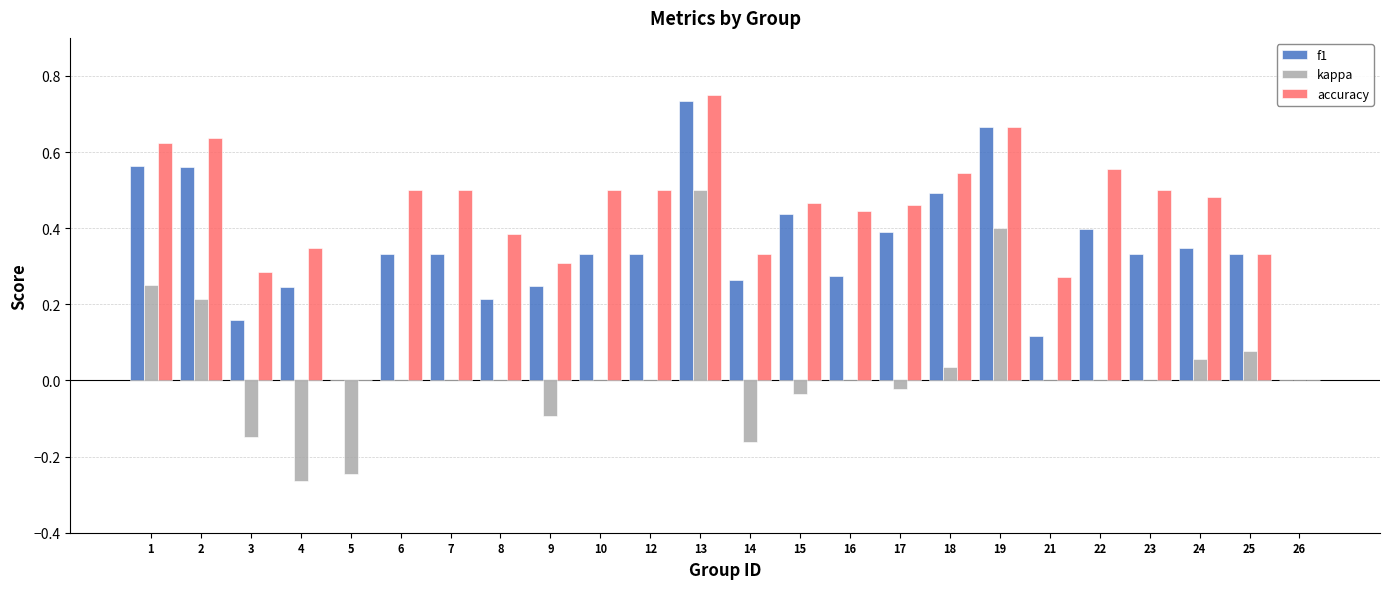

What is the sum of the f1 values at 13 and 12?

1.1